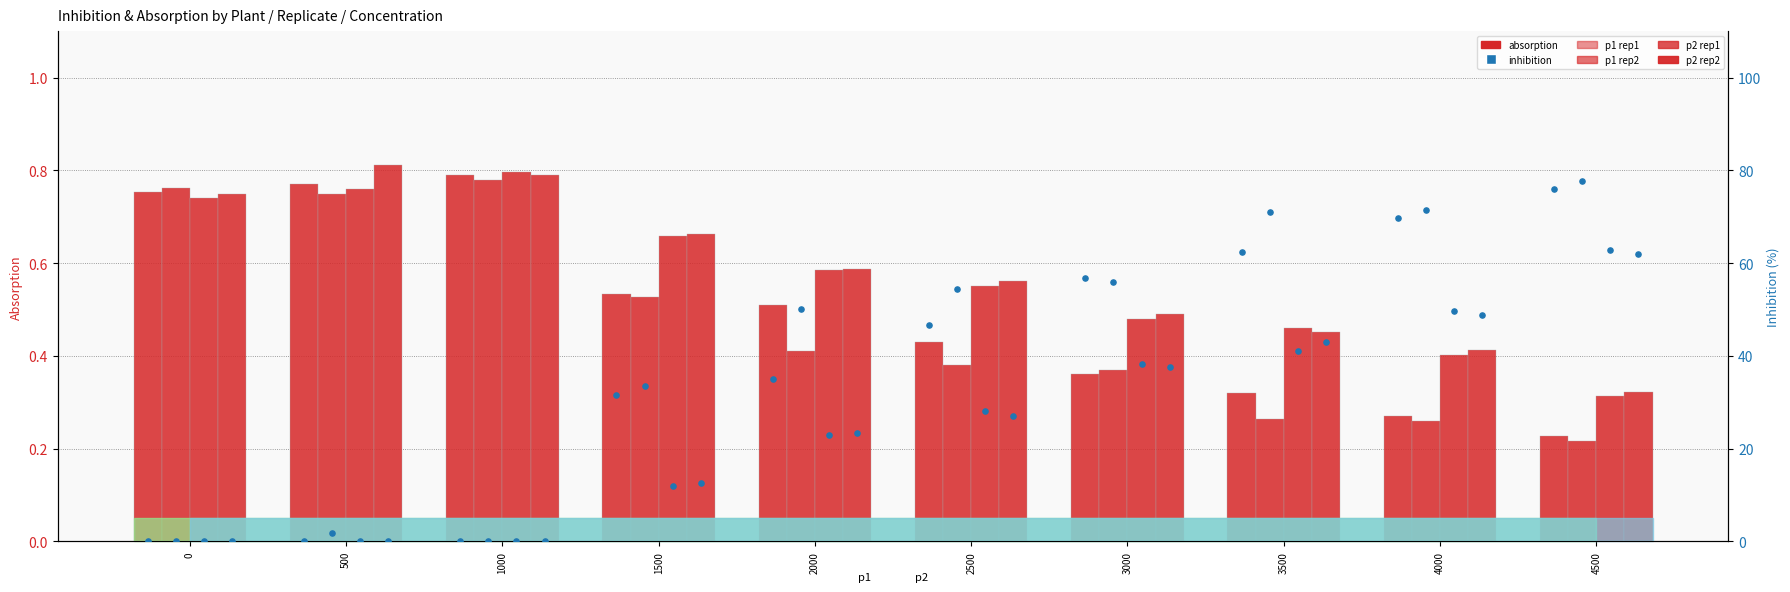

Which series has the largest Y range (max minus min)?

inhibition